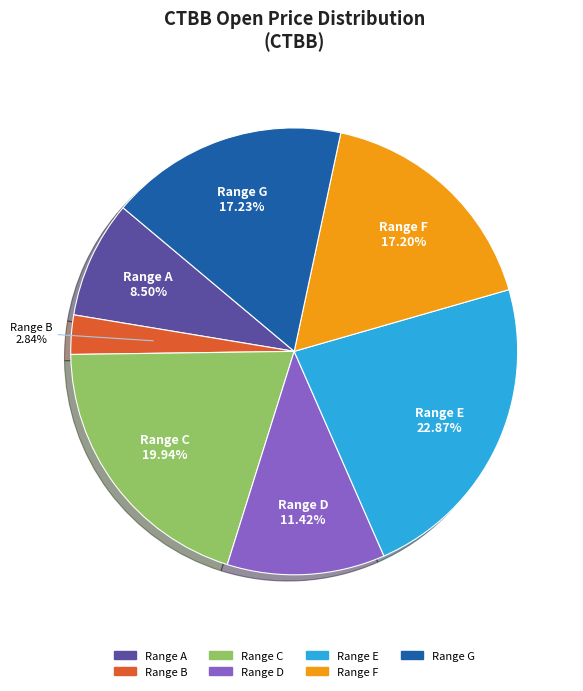

Is there any slice that represents more than half of the pie?

No